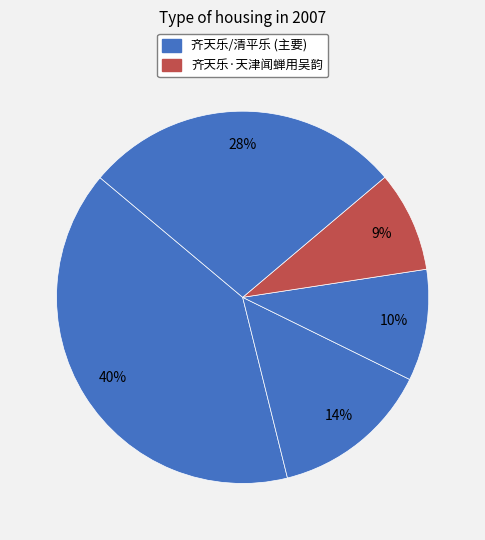

Count the number of slices in the pie.

5